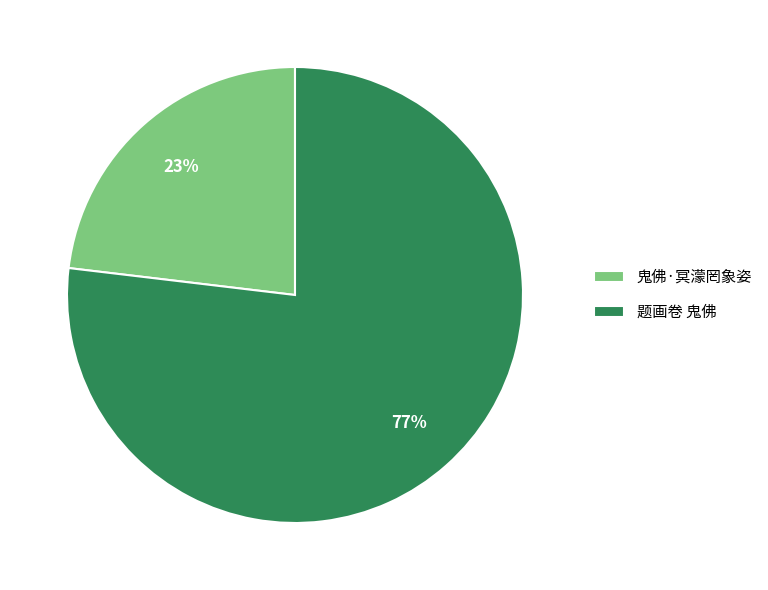

Count the number of slices in the pie.

2